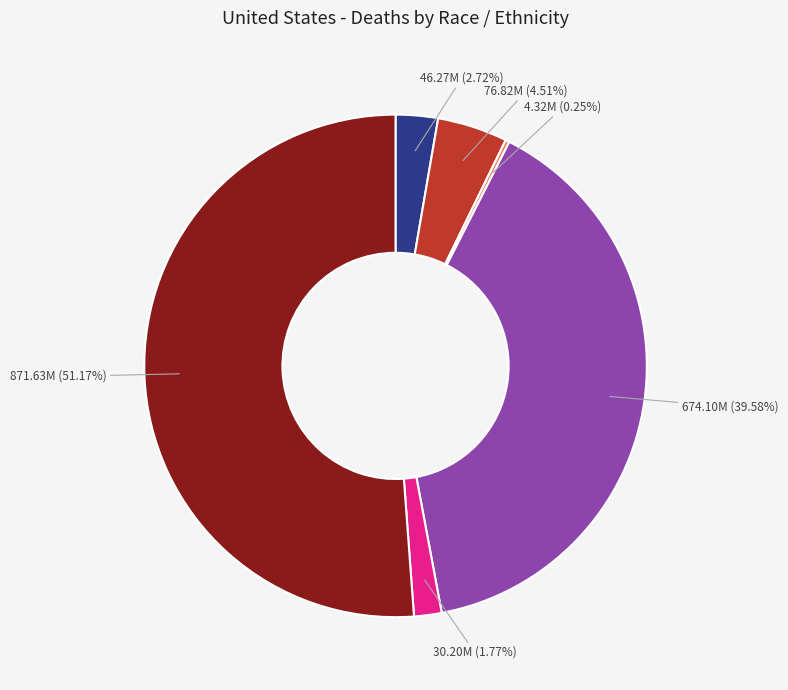

Does any single category account for the majority?

Yes